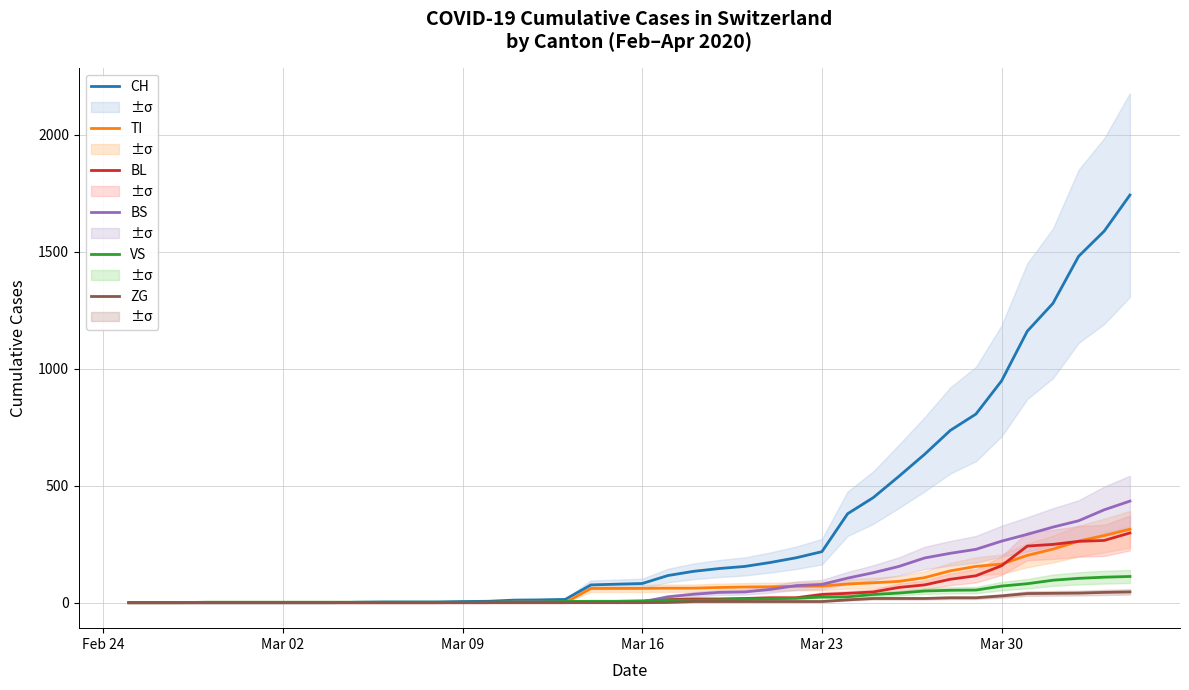

How many positive values does the BS series have?

24